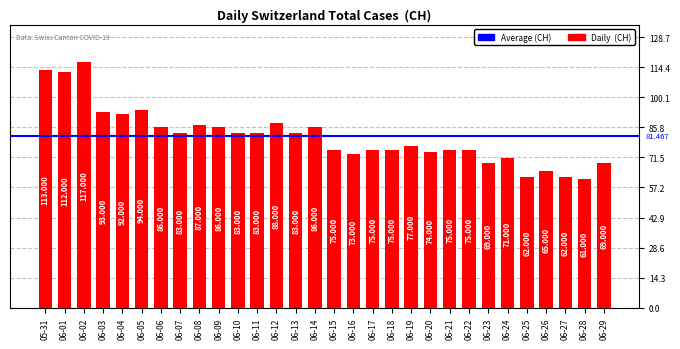

What is the minimum value shown in the chart?

61